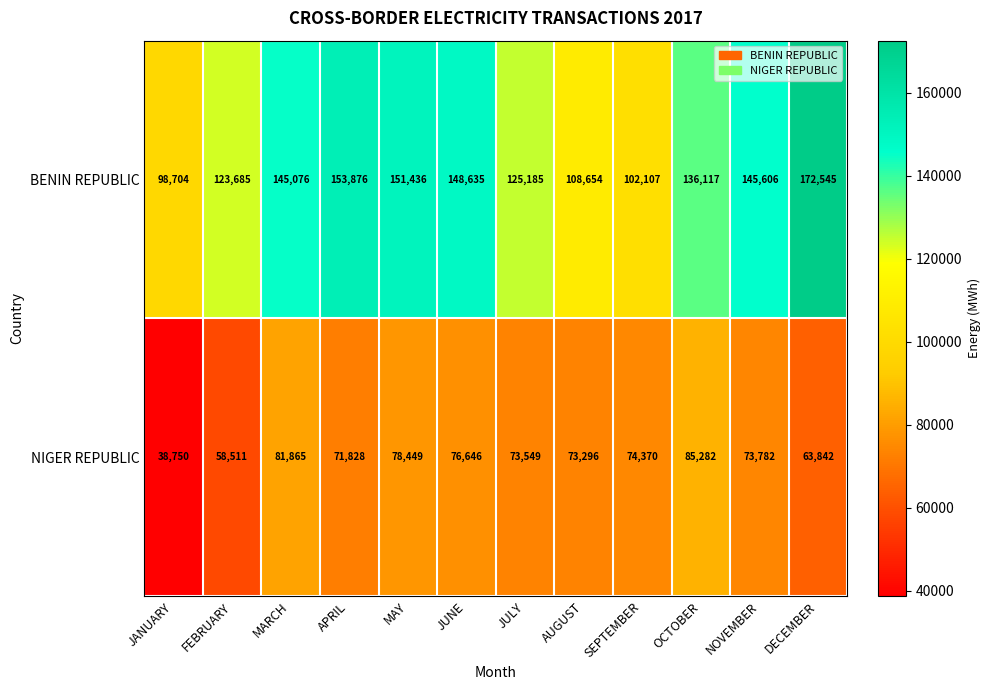

Where is BENIN REPUBLIC nearest to the value 135624?

OCTOBER